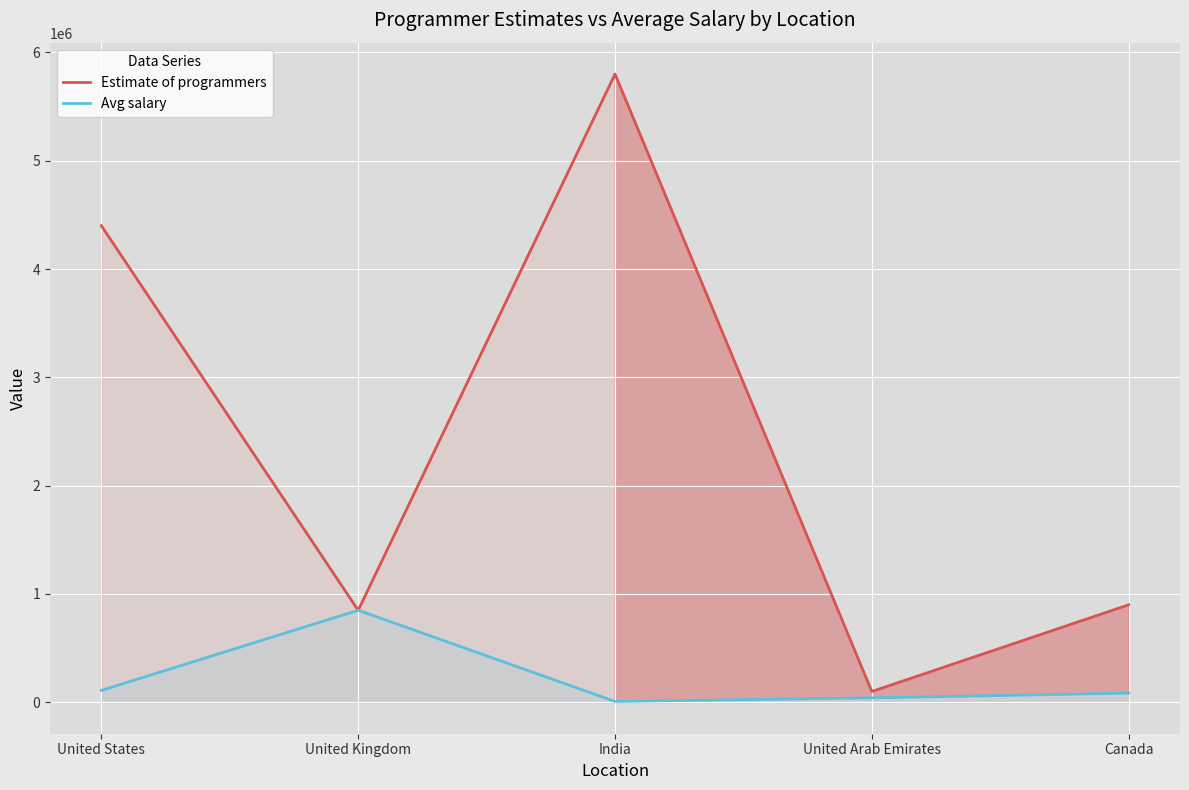

What is the difference between the Avg salary values at Canada and United States?

25000